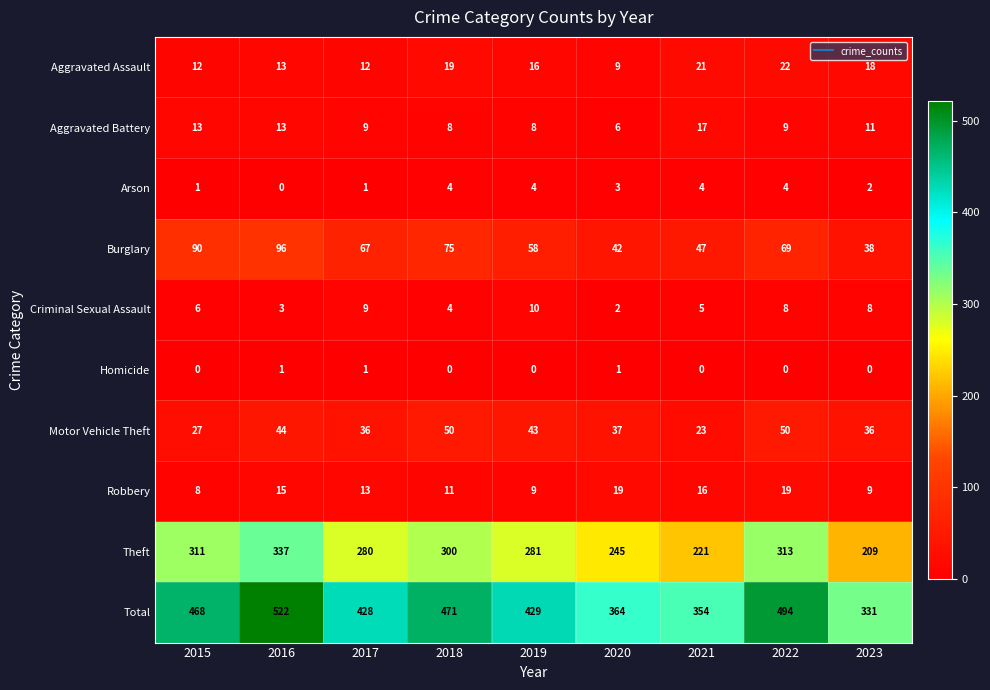

How many series are shown in this chart?

10